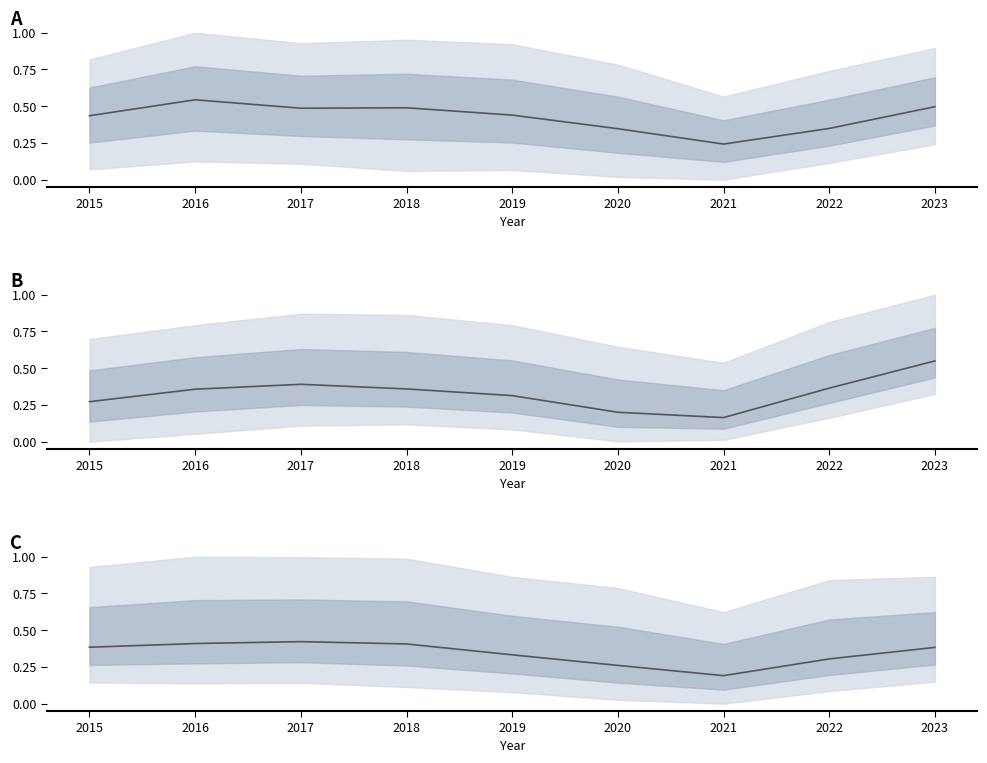

What value does the Panel B mean series have at 2022?

0.4